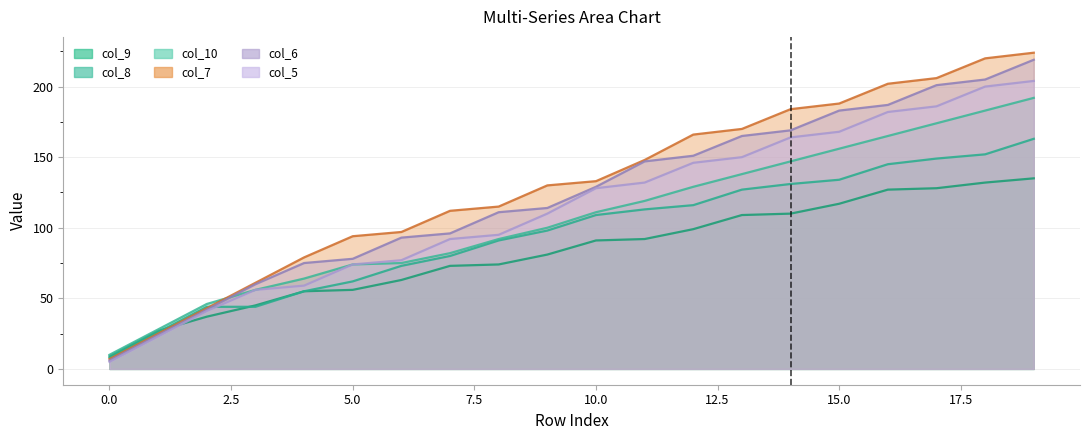

The value of col_9 at 12 is 27. True or false?

False